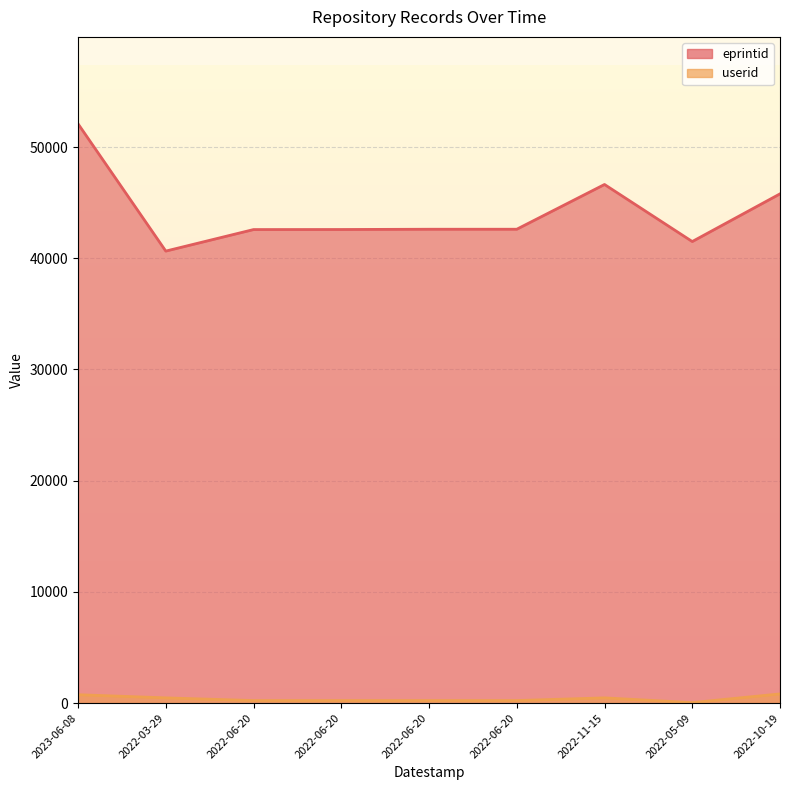

True or false: eprintid has a value of 52098 at 2023-06-08.

True